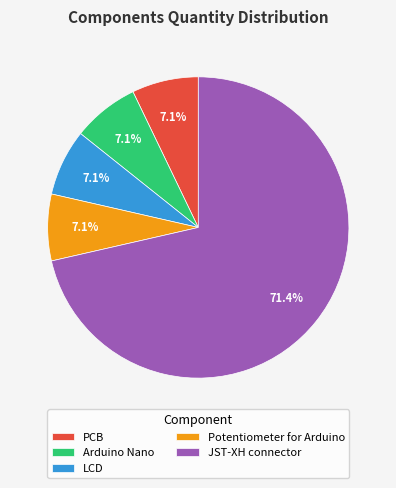

Is it true that Arduino Nano is 7% of the pie?

True